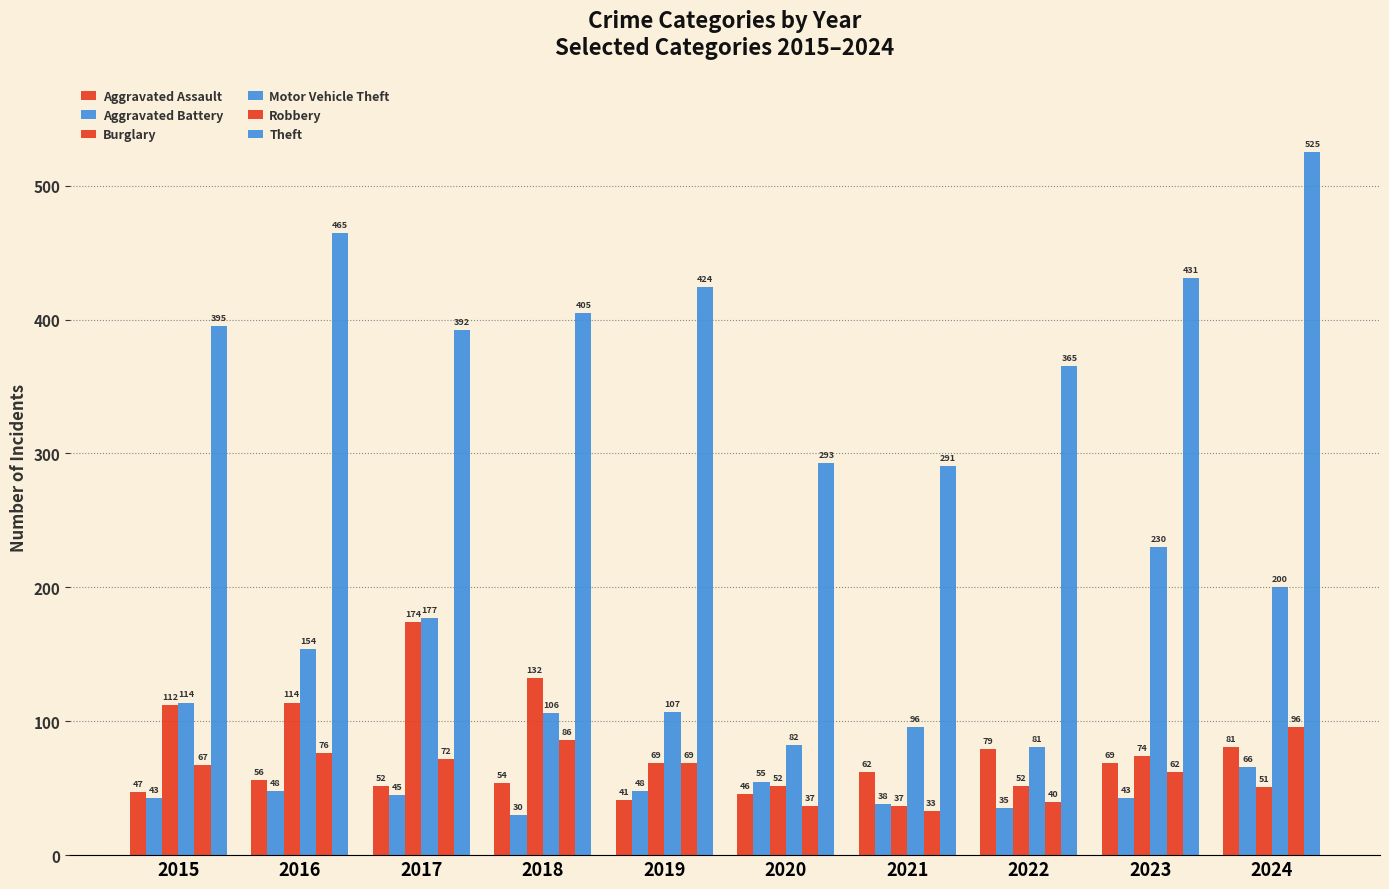

How many distinct data groups are displayed?

6